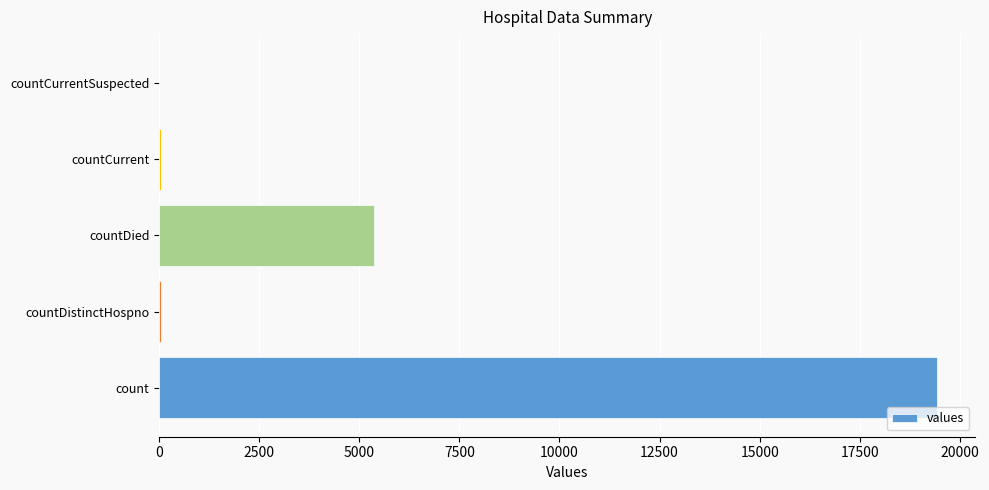

Which category has the highest value across all series?

count